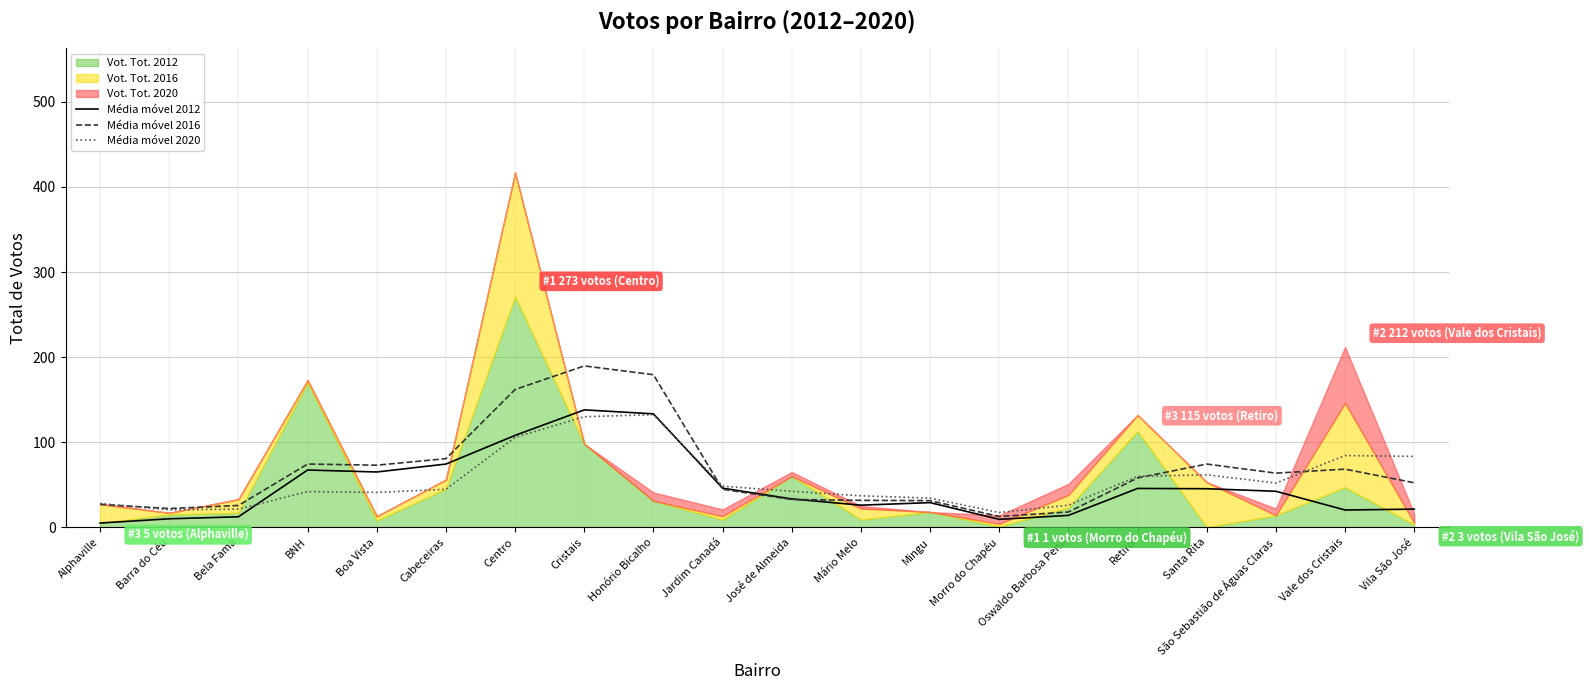

What is the value of the Média móvel 2012 point at the 7th from the left?

108.0